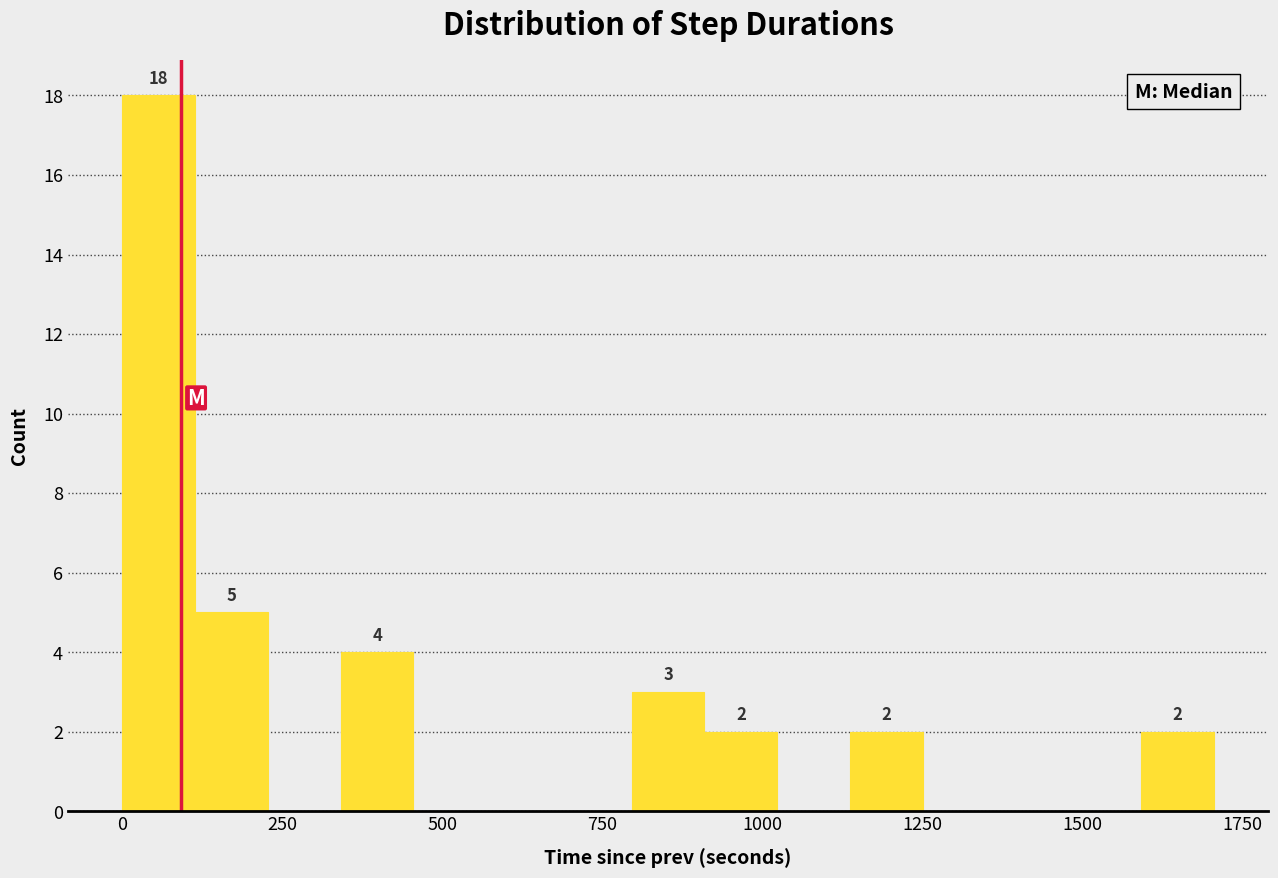

Around what value on the x-axis is the tallest bar? Give the approximate position of its centre, as read against the axis.

50